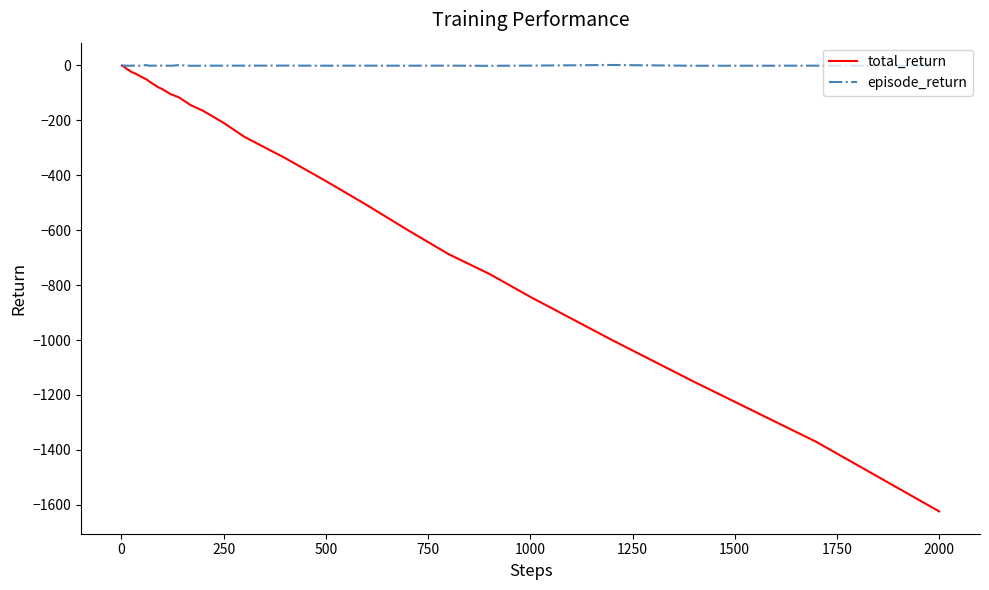

Rank the series by their average value, from highest to lowest.

episode_return, total_return